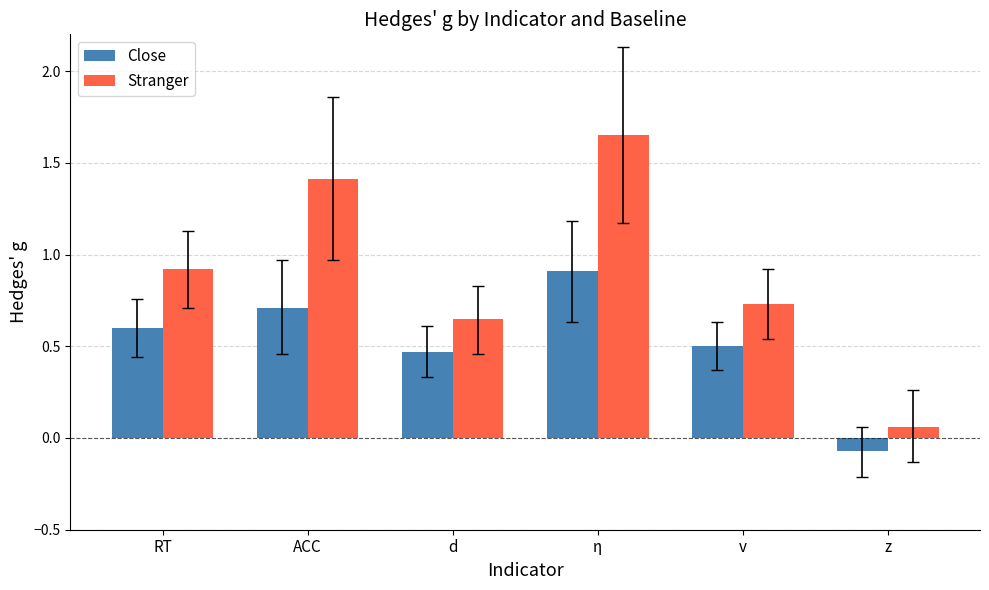

At which category is the sum across all series the highest?

η